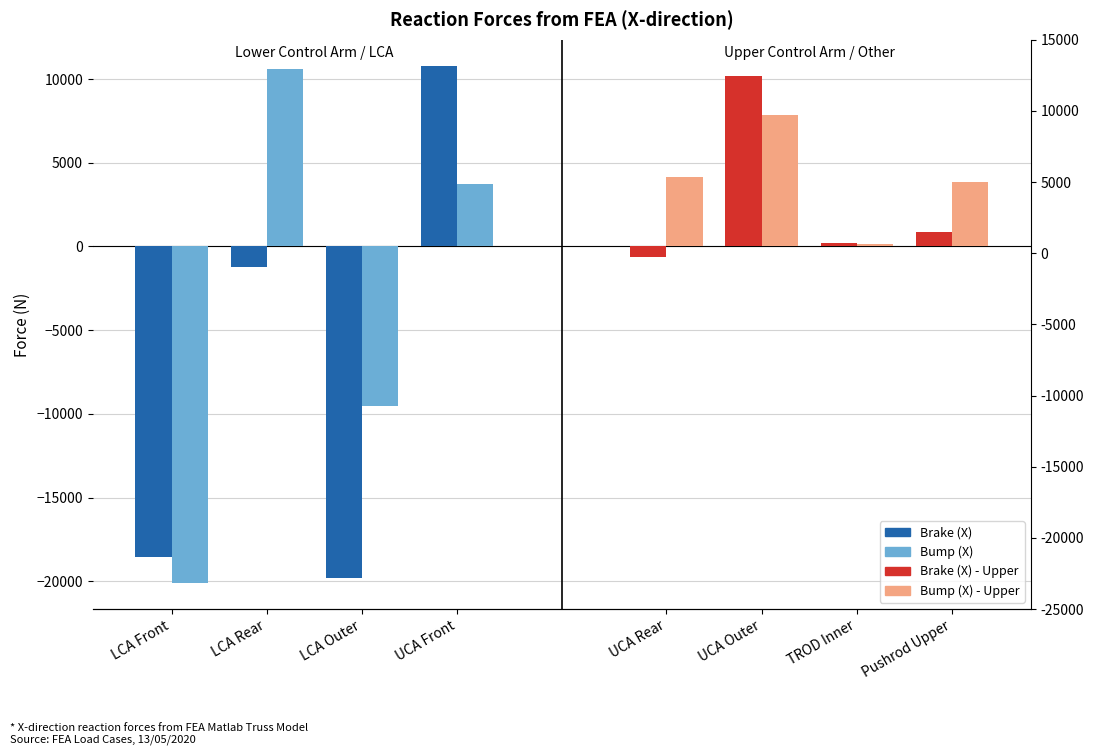

At which label is Brake (X) closest to -4487?

LCA Rear